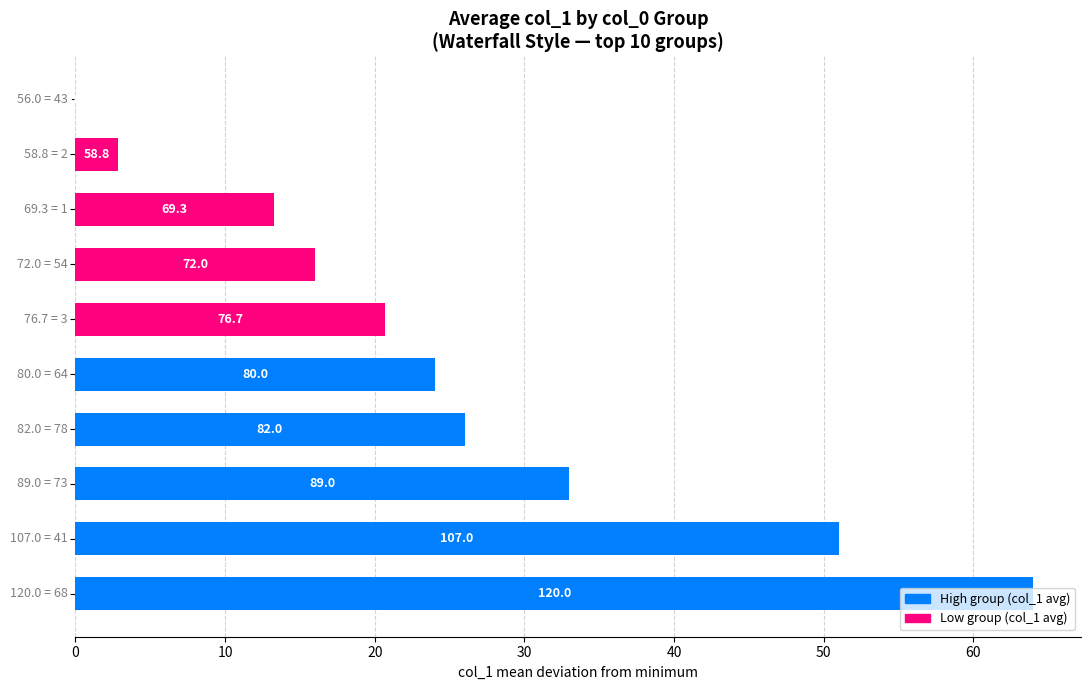

What is the greatest value displayed?

64.0